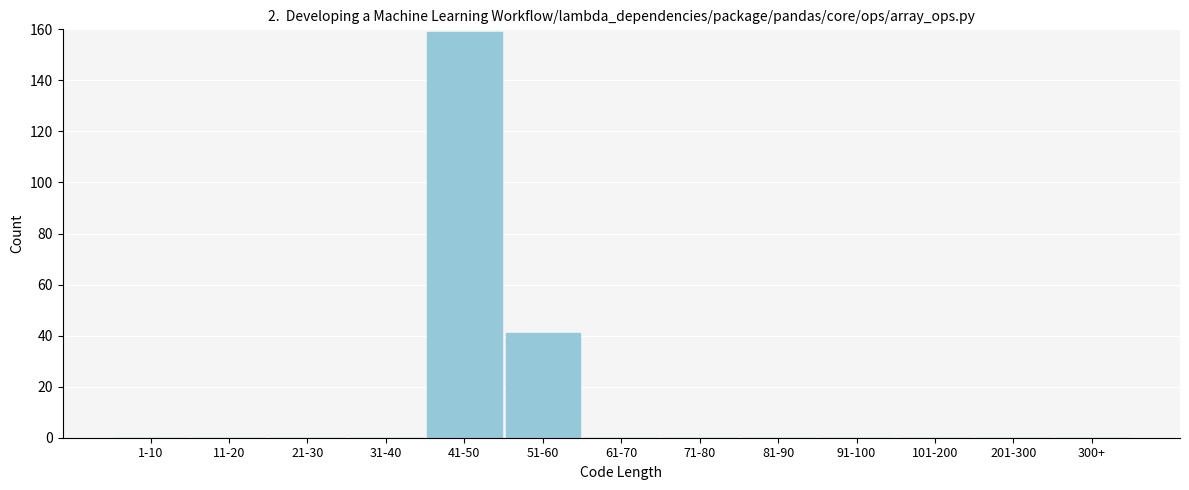

Reading left to right, extract all data points from this chart.

1-10=0	11-20=0	21-30=0	31-40=0	41-50=159	51-60=41	61-70=0	71-80=0	81-90=0	91-100=0	101-200=0	201-300=0	300+=0